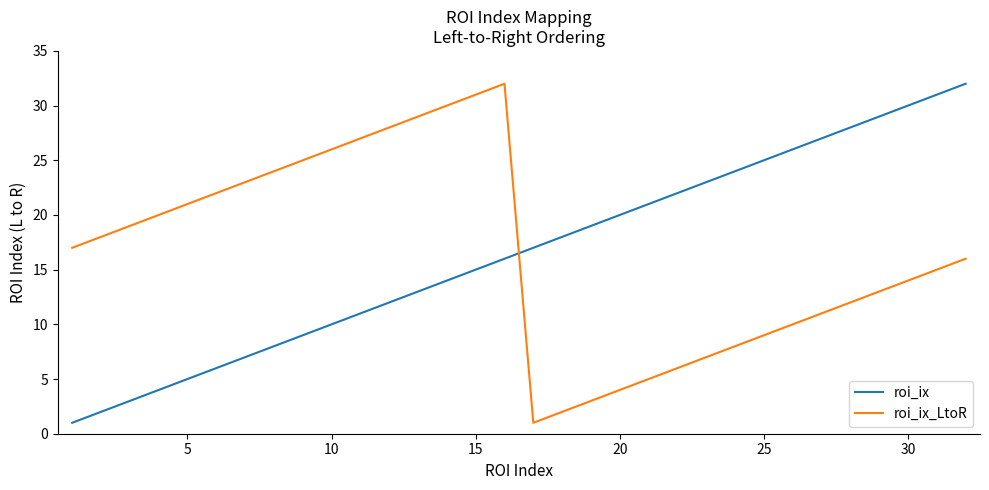

What is the difference between the maximum and minimum values in the roi_ix series?

31